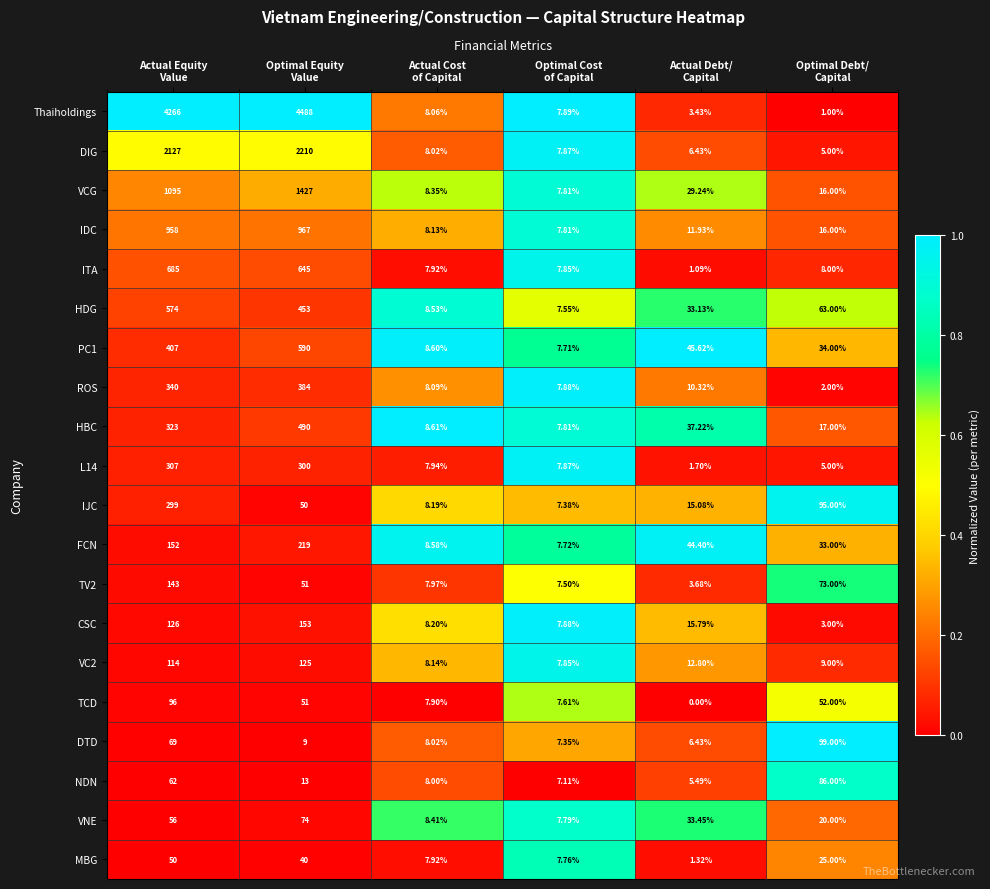

Which series has the largest total across all categories?

Thaiholdings